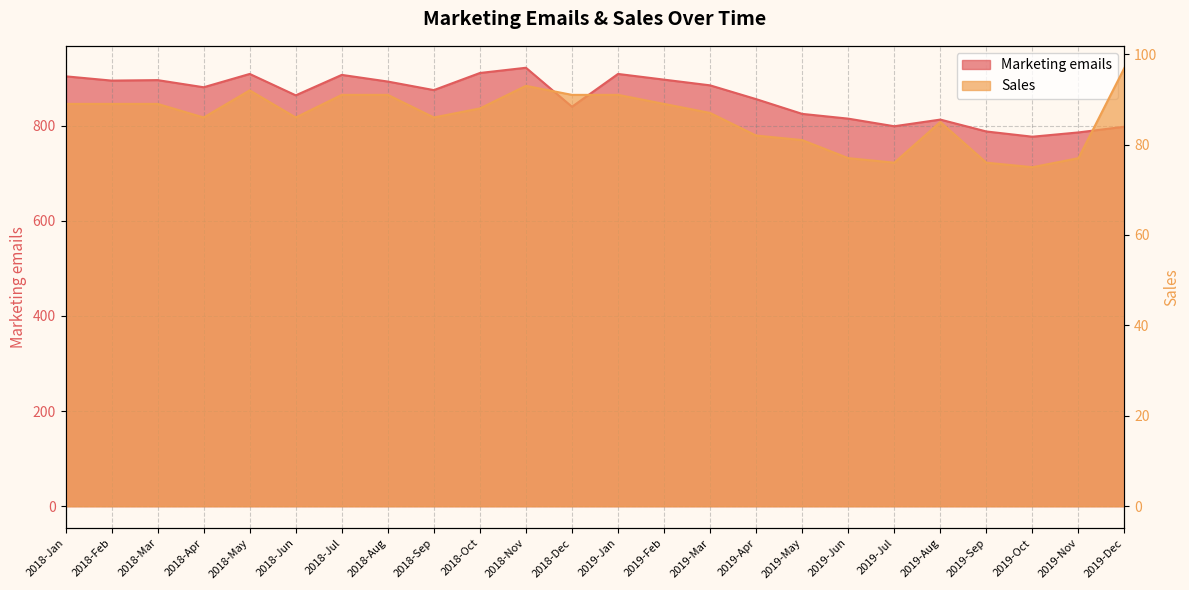

Which series changed the most between 2018-Apr and 2018-Nov?

Marketing emails